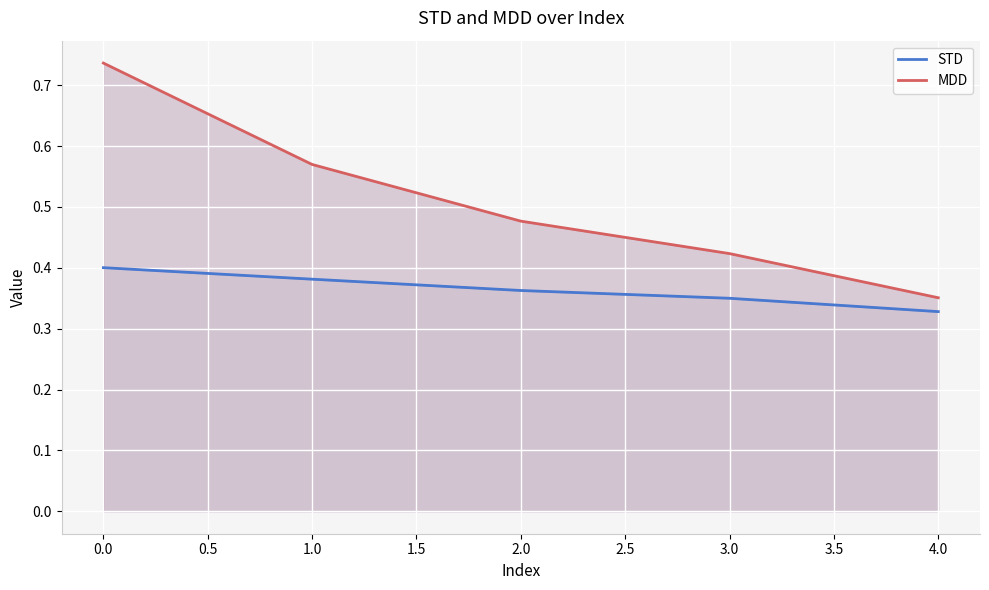

List the series in order of their peak value, lowest first.

STD, MDD